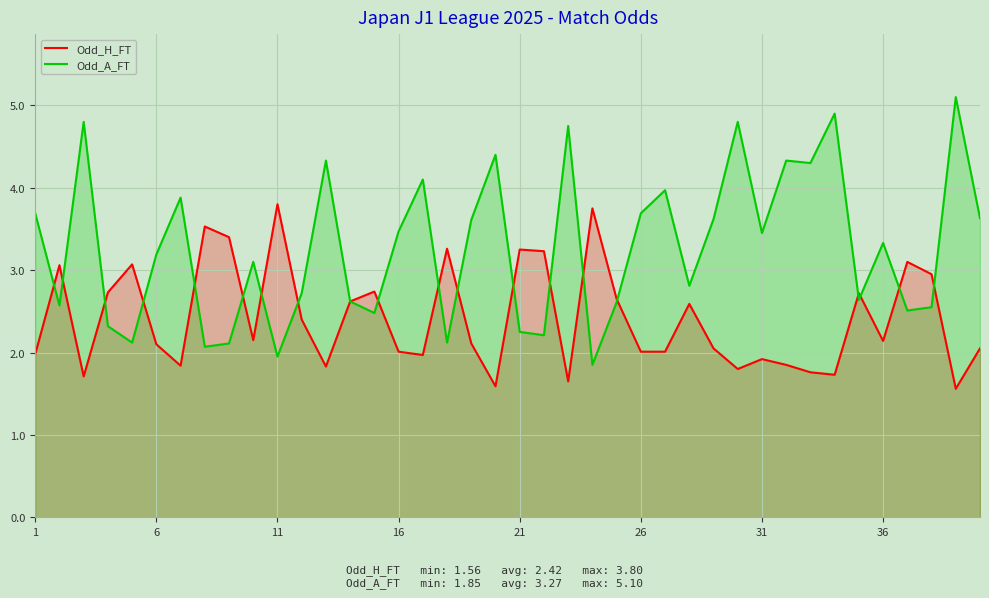

Which series has the widest spread of values?

Odd_A_FT